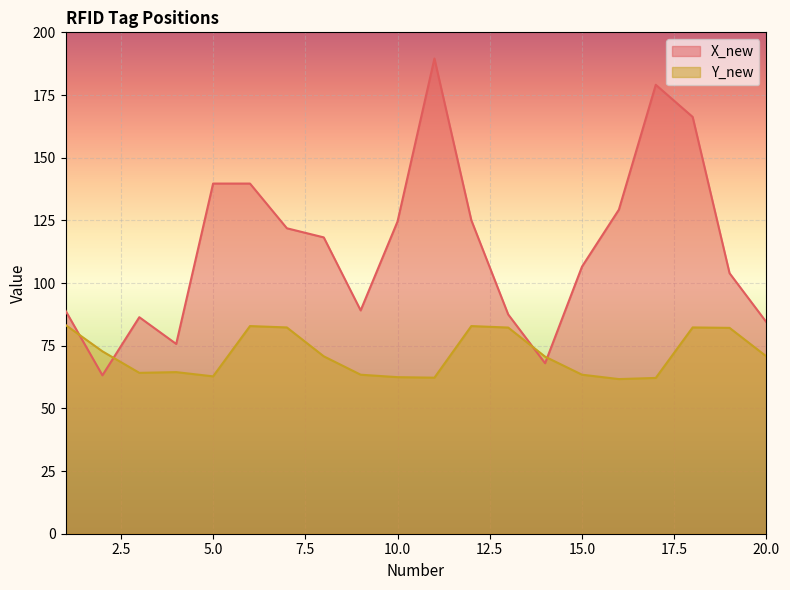

What is the difference between the X_new values at 12 and 14?

57.0